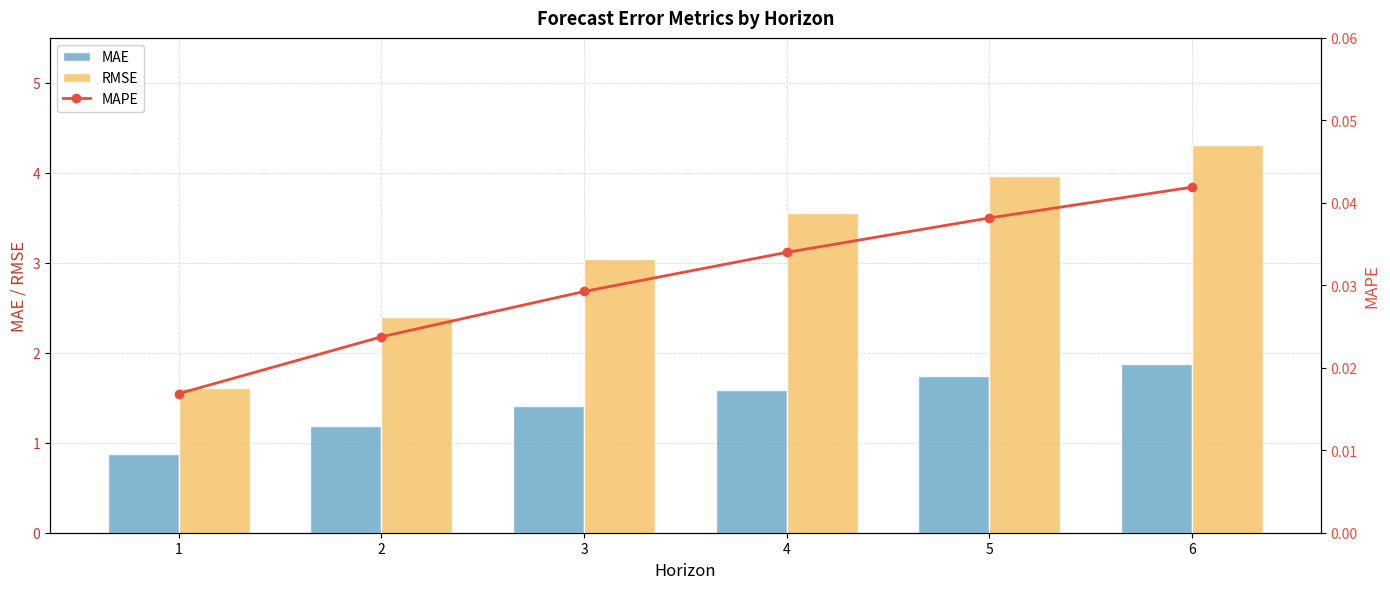

At which label does MAE first exceed 1?

2